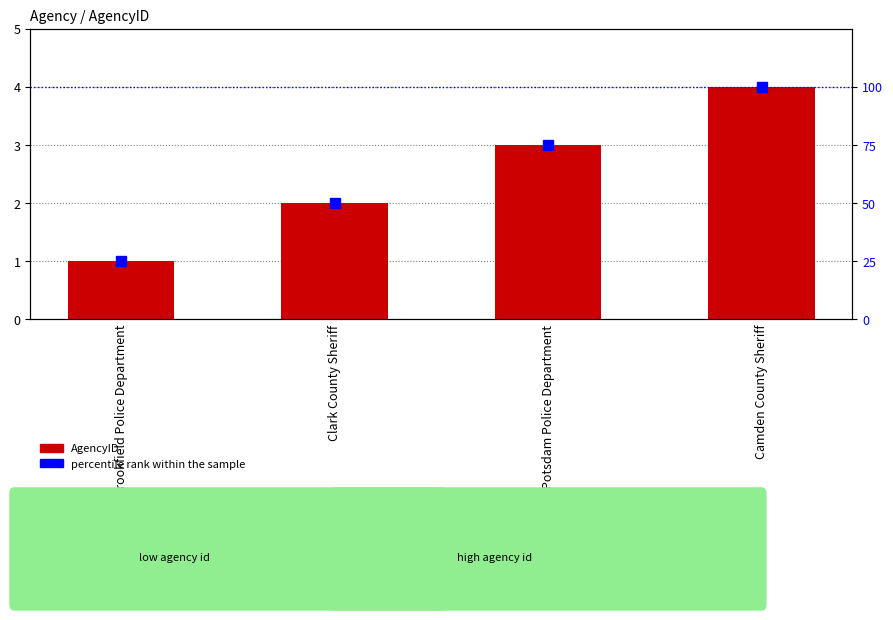

What is the label of the 1st bar from the right?

Camden County Sheriff